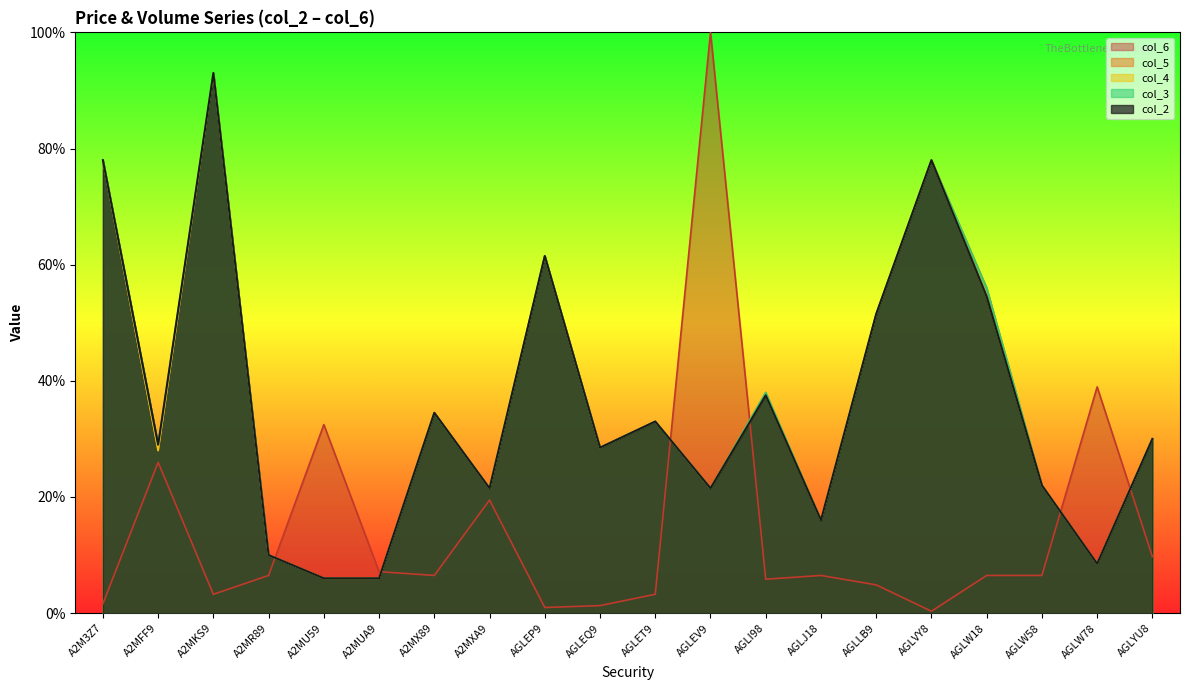

How many categories are shown in the chart?

20